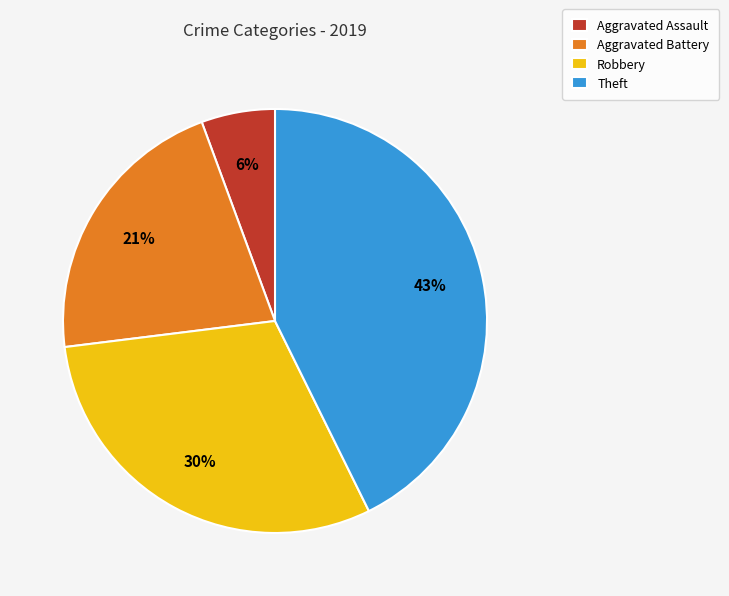

How many segments does this pie chart have?

4